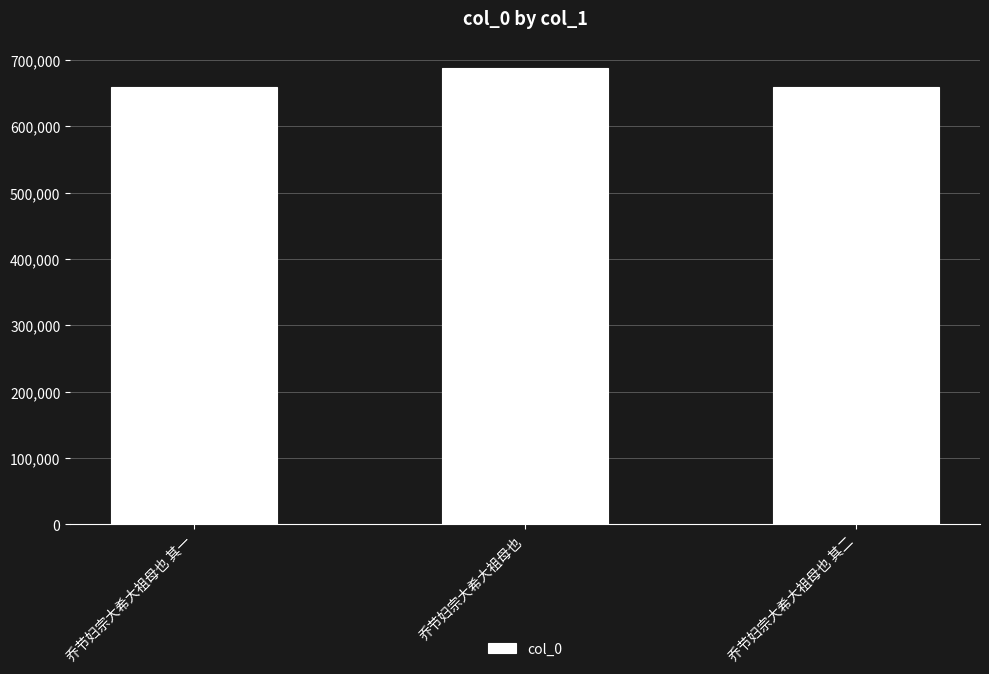

The value at 乔节妇宗大希大祖母也 其一 is 658202. True or false?

True